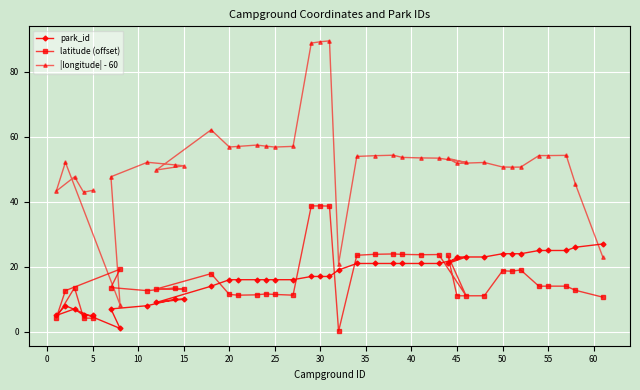

Is it true that latitude (offset) equals 11.5 at 25?

True